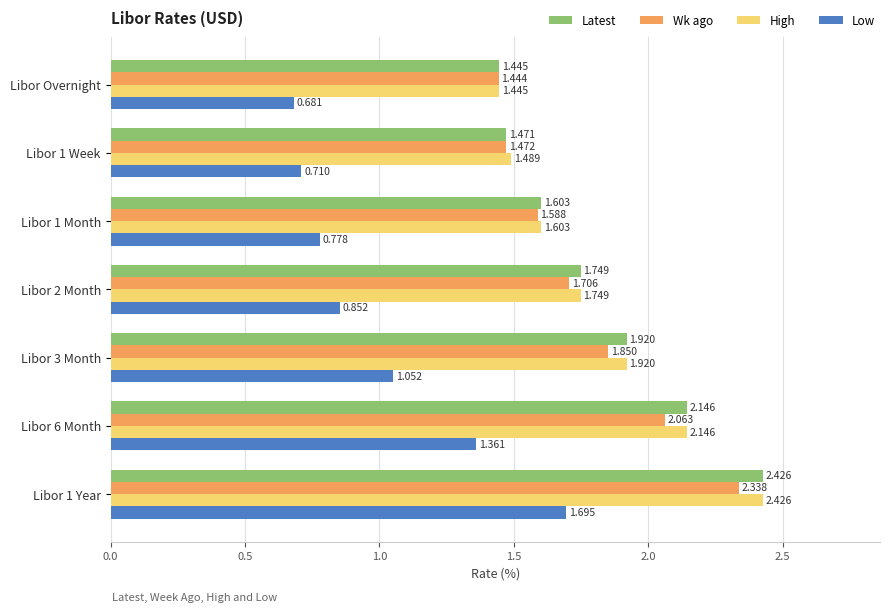

Which category has the highest value across all series?

Libor 1 Year